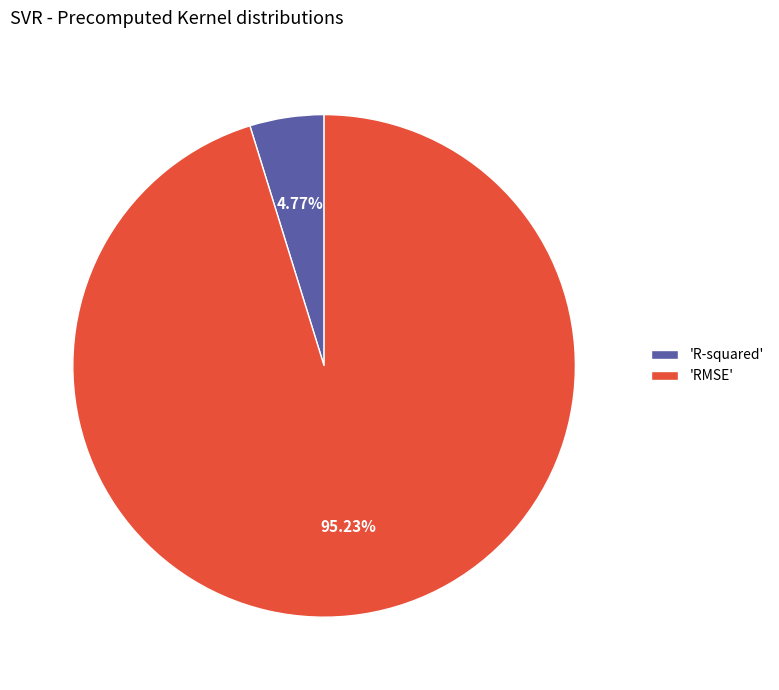

Combined, do 'RMSE' and 'R-squared' account for over 50%?

Yes